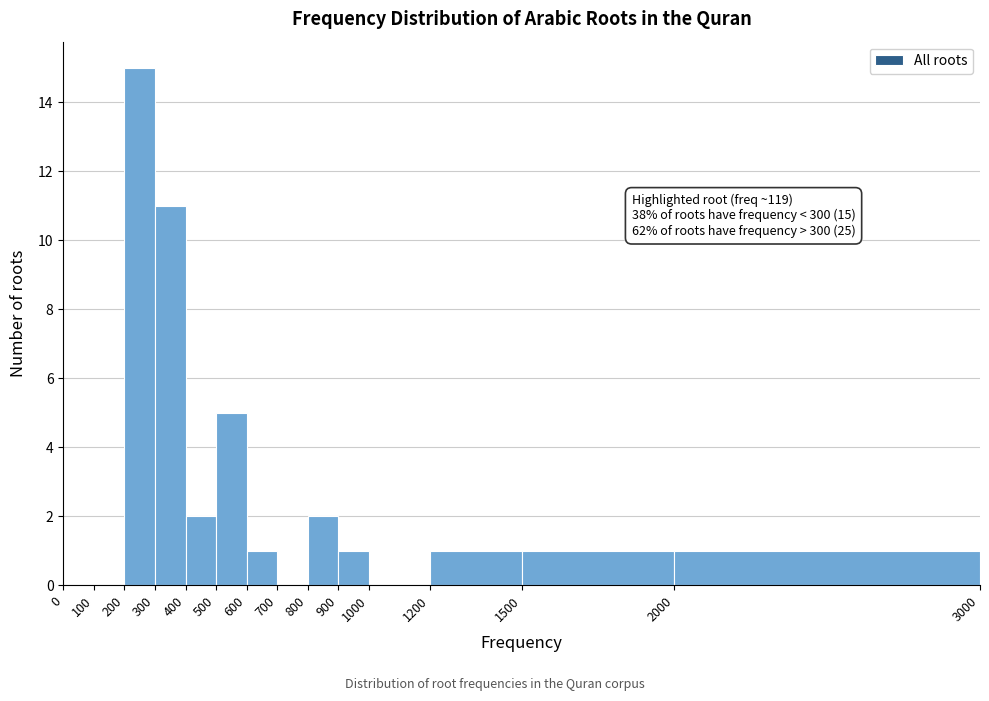

Over which range of the x-axis is the bar tallest?

200 to 300